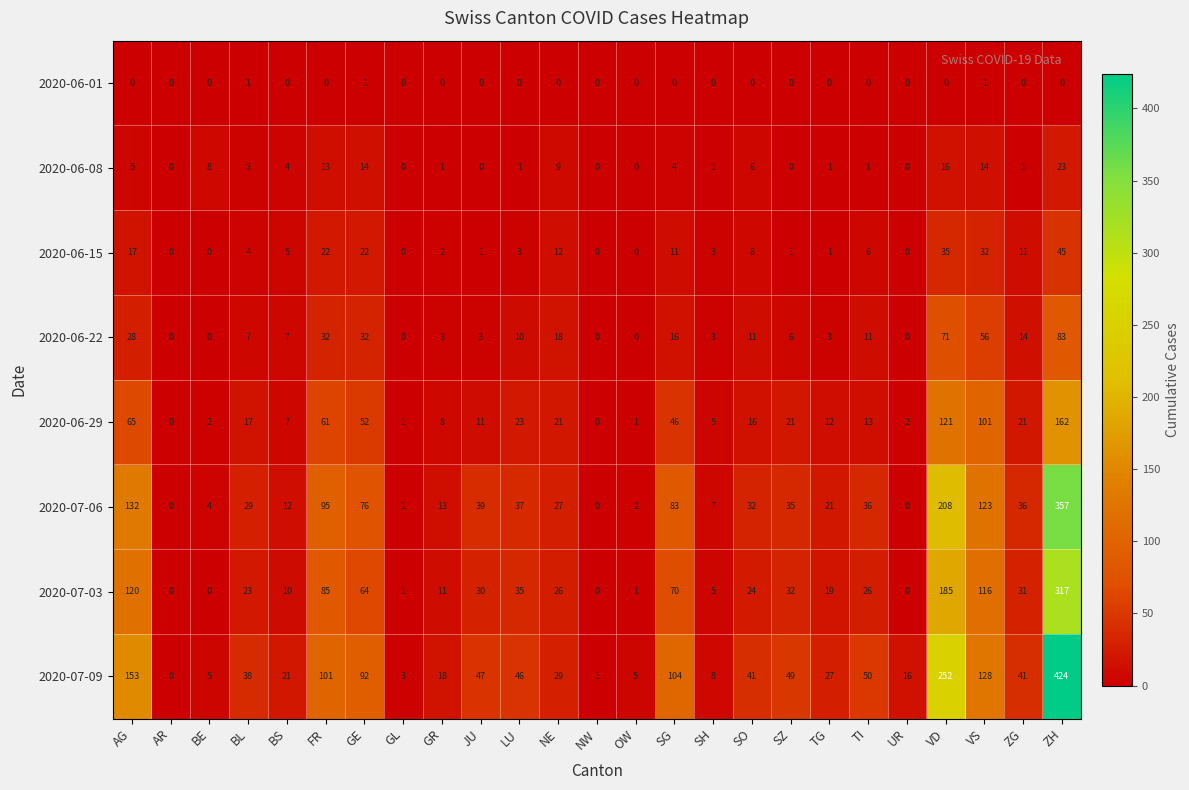

Rank the series at TI from highest to lowest value.

2020-07-09, 2020-07-06, 2020-07-03, 2020-06-29, 2020-06-22, 2020-06-15, 2020-06-08, 2020-06-01